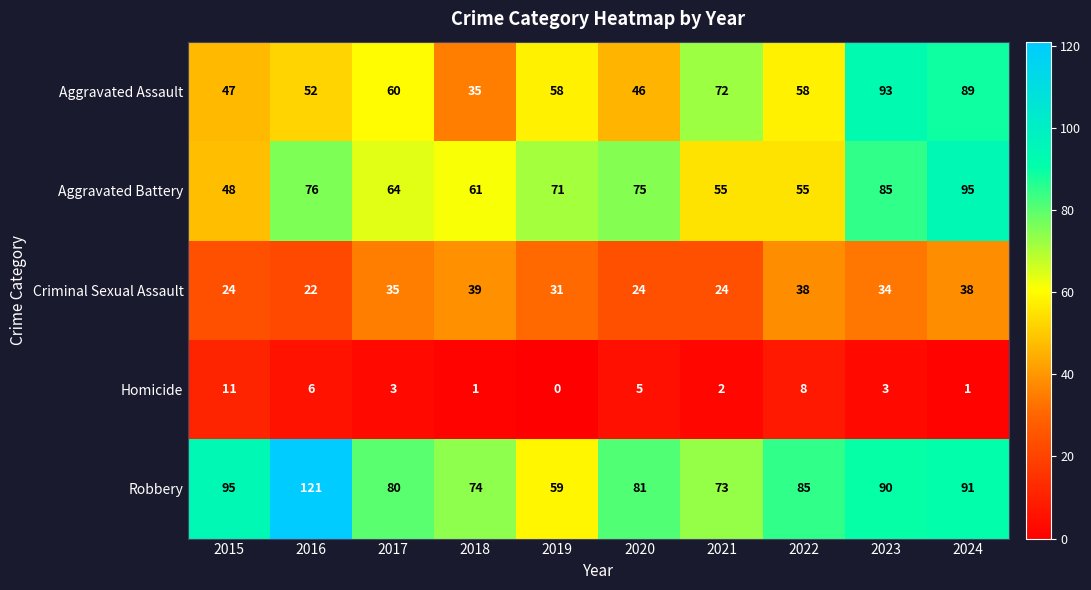

Is it true that Criminal Sexual Assault equals 14 at 2019?

False